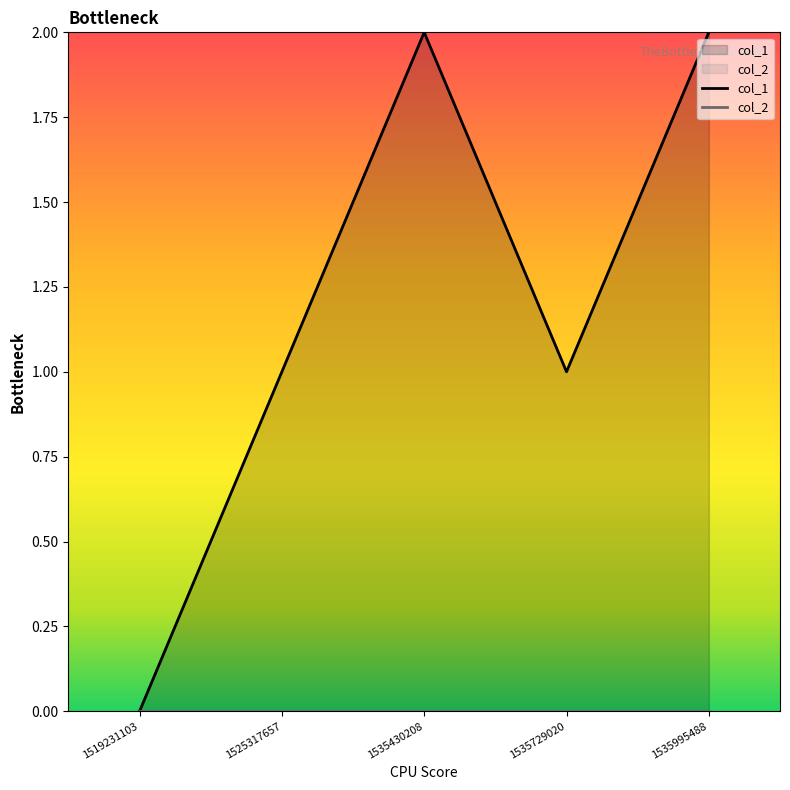

True or false: there are more than 2 points higher than both neighbors.

False